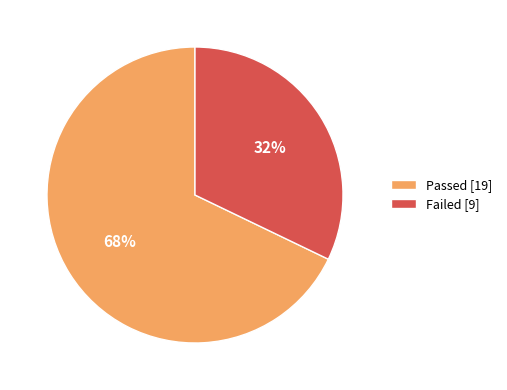

To the nearest percent, what portion does Failed represent?

32%